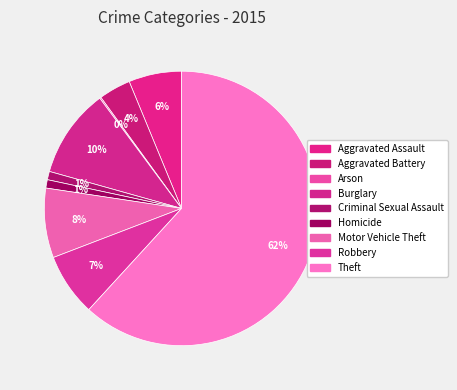

Which slice is the largest?

Theft